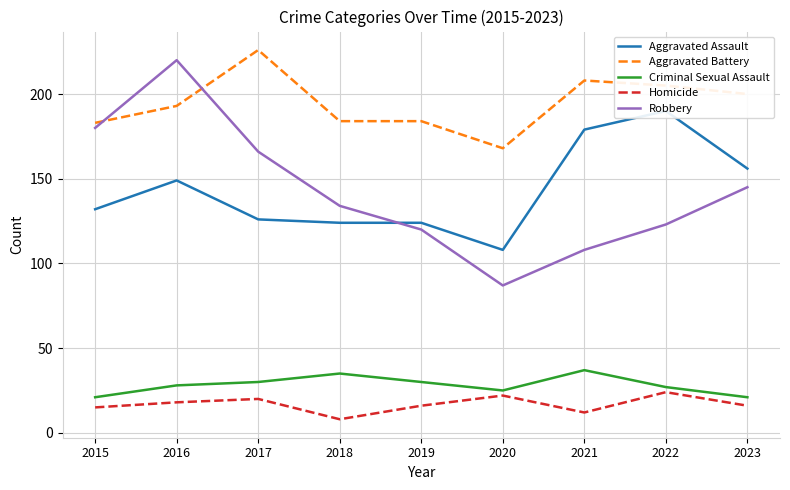

What is the total value across all series at 2022?

569